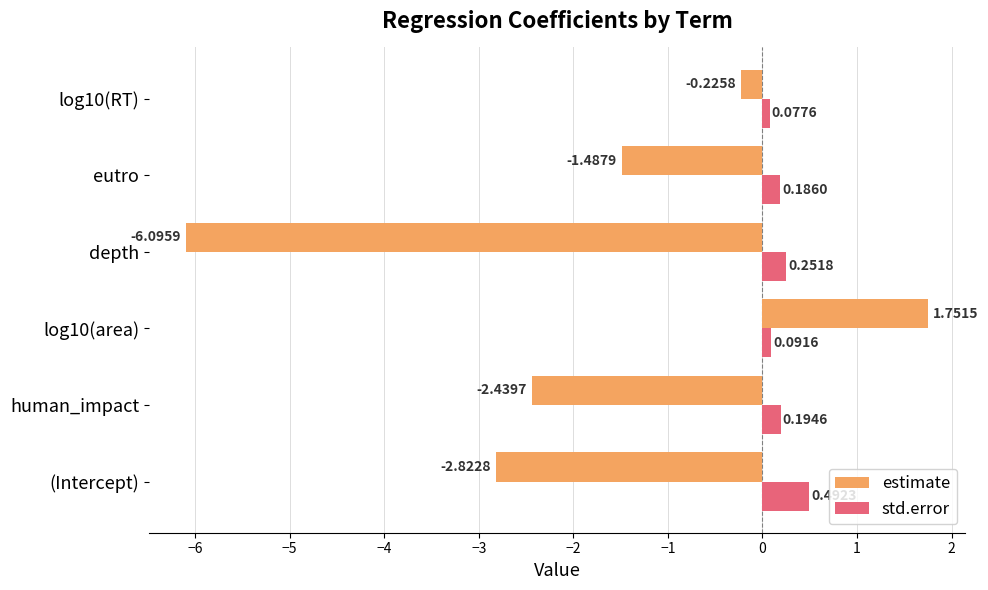

Rank the series at (Intercept) from highest to lowest value.

std.error, estimate